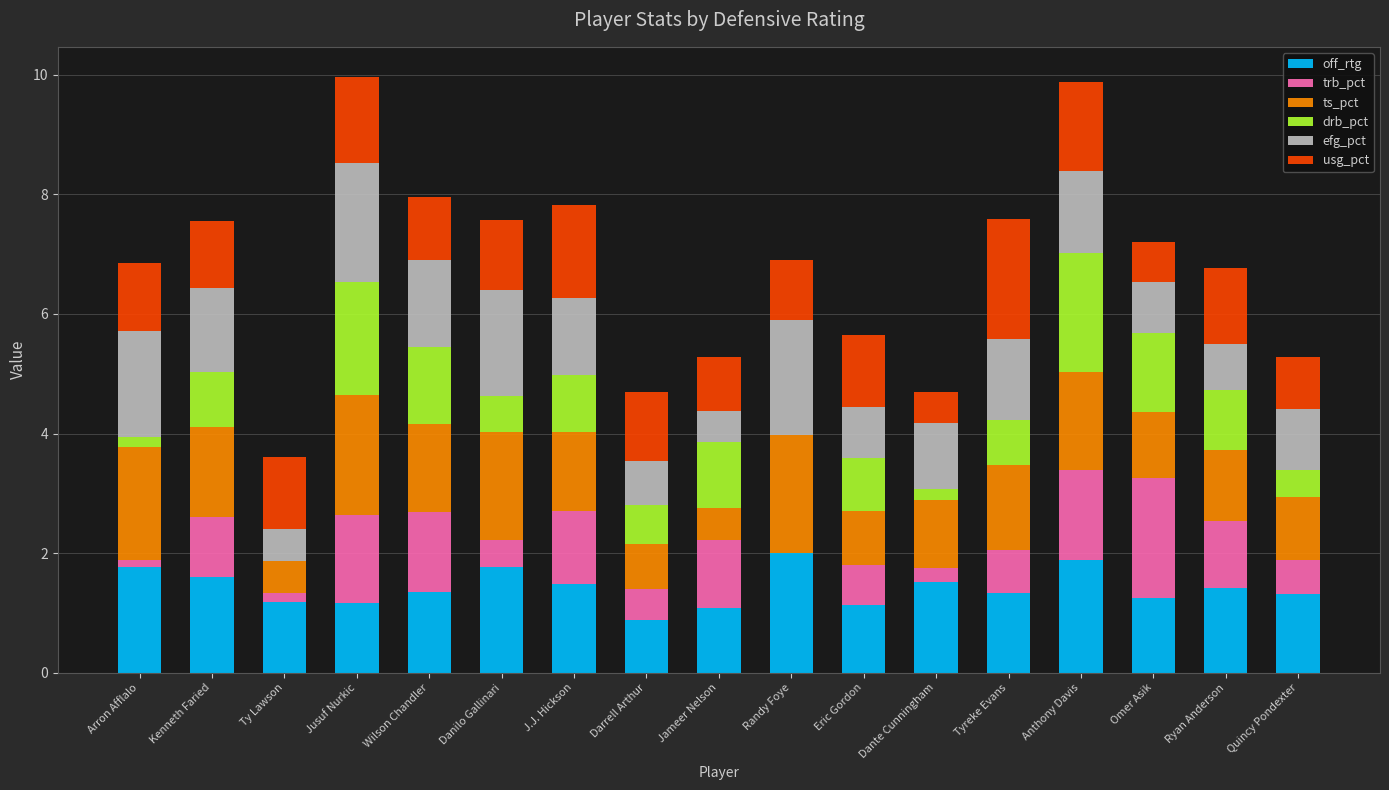

What is the total value across all series at Wilson Chandler?

8.0